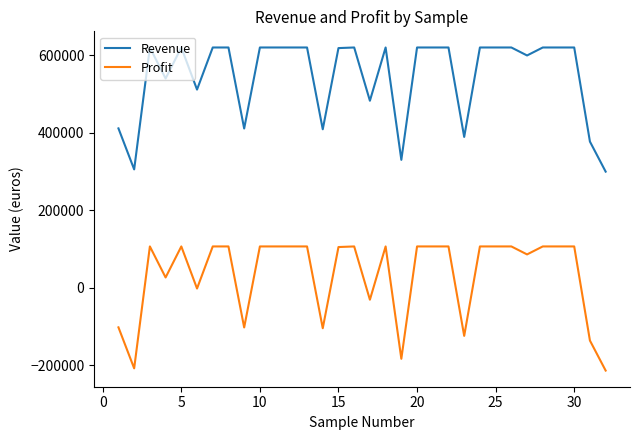

What is the minimum value for Revenue?

300109.9